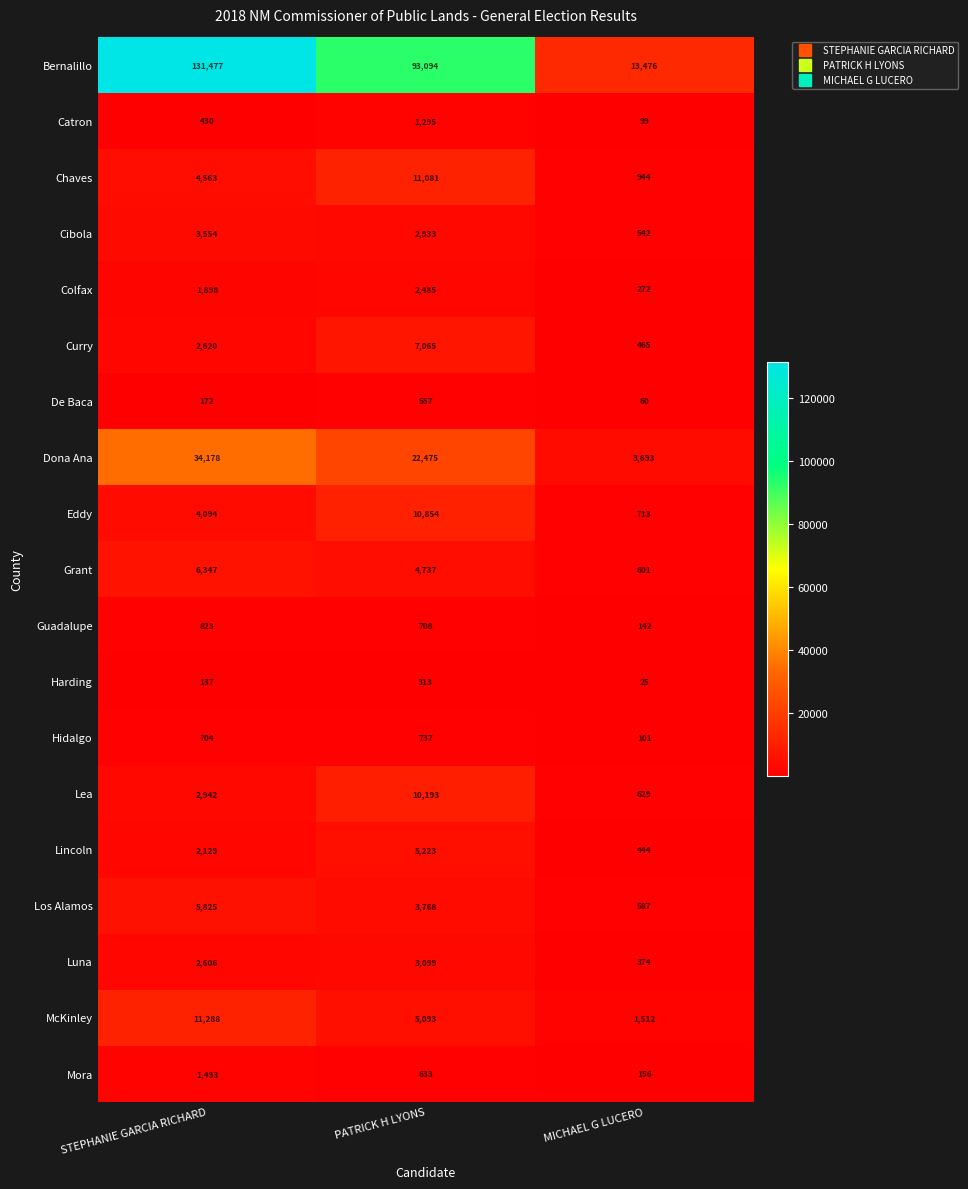

At which label is Cibola closest to 2048?

PATRICK H LYONS